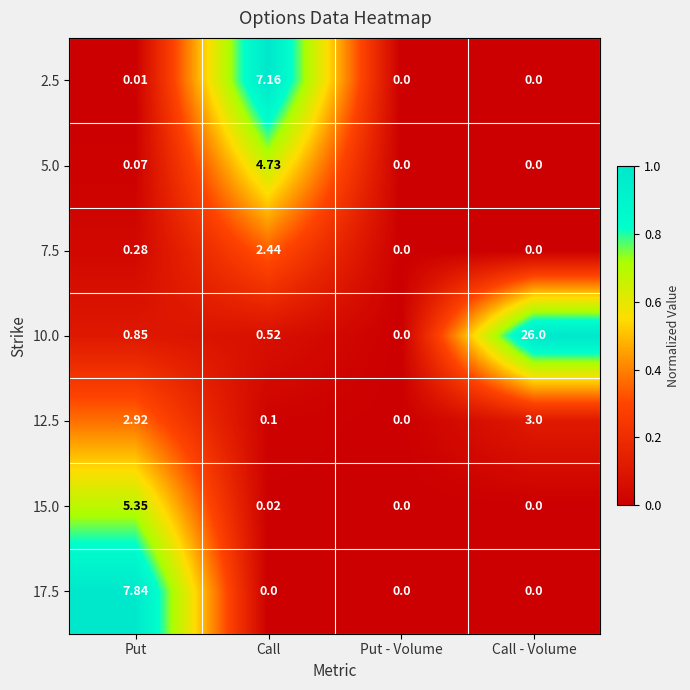

At which label is 5.0 closest to 2?

Put